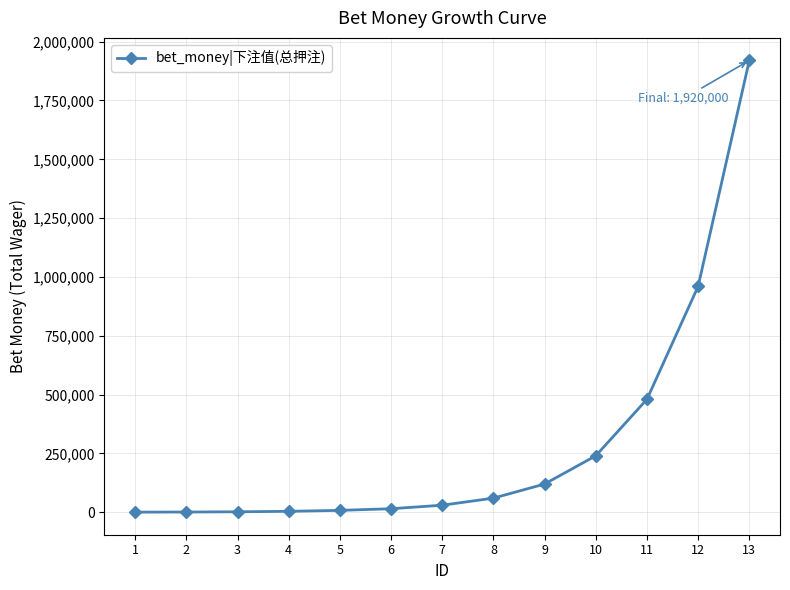

What is the difference between the maximum and second lowest values?

1919000